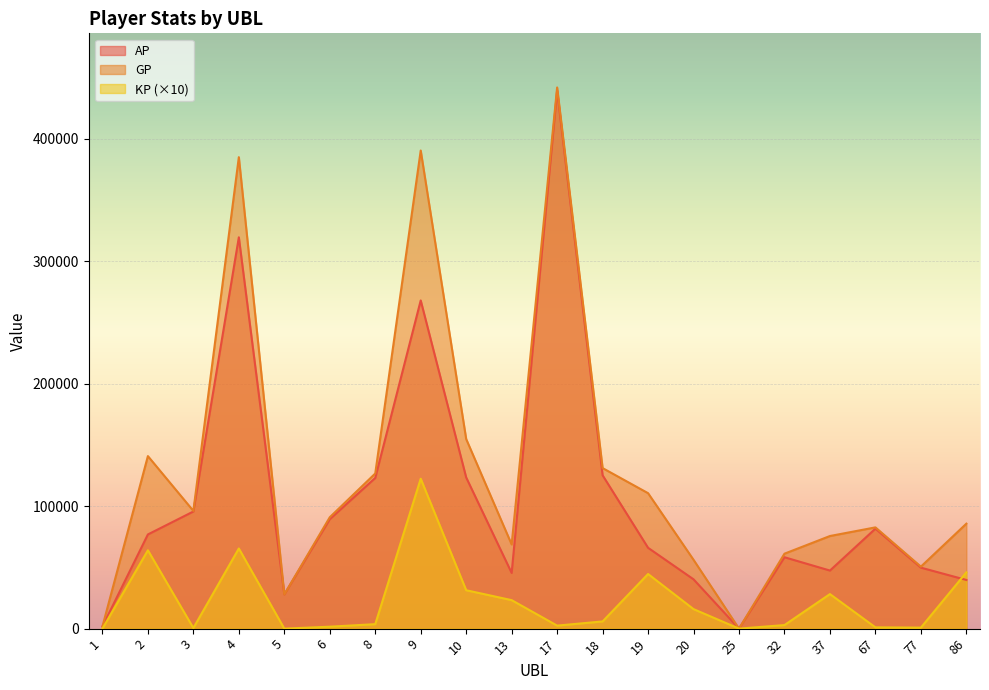

What is the value of the KP point at the 20th from the left?

45969.5